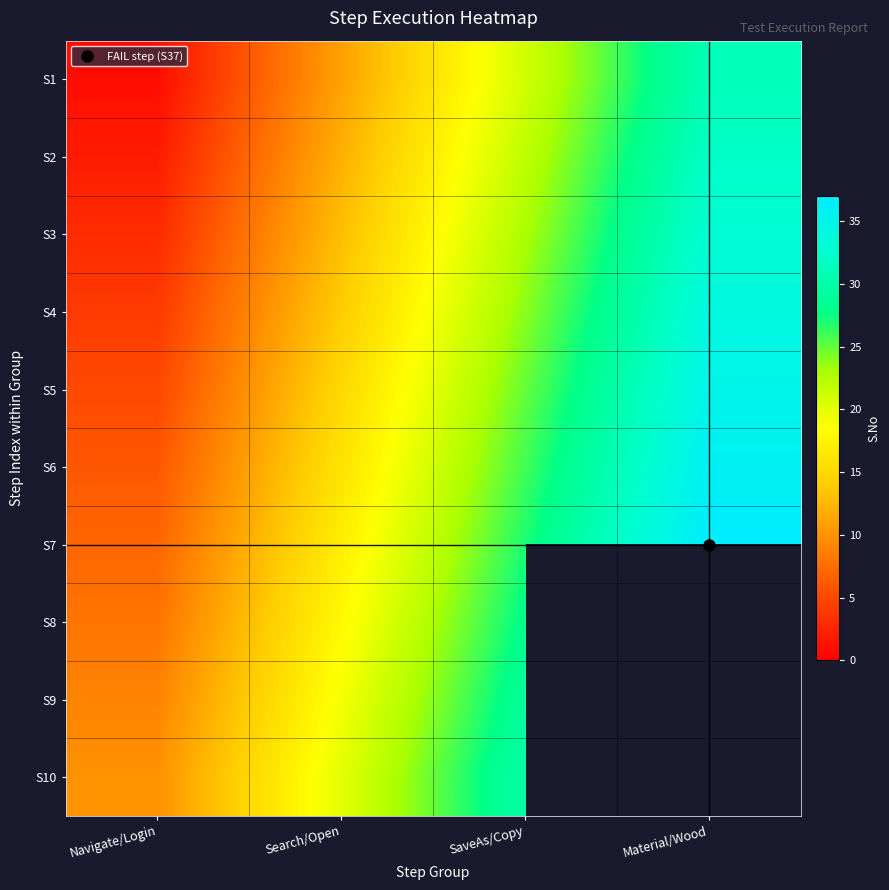

Which category has the lowest value across all series?

Navigate/Login